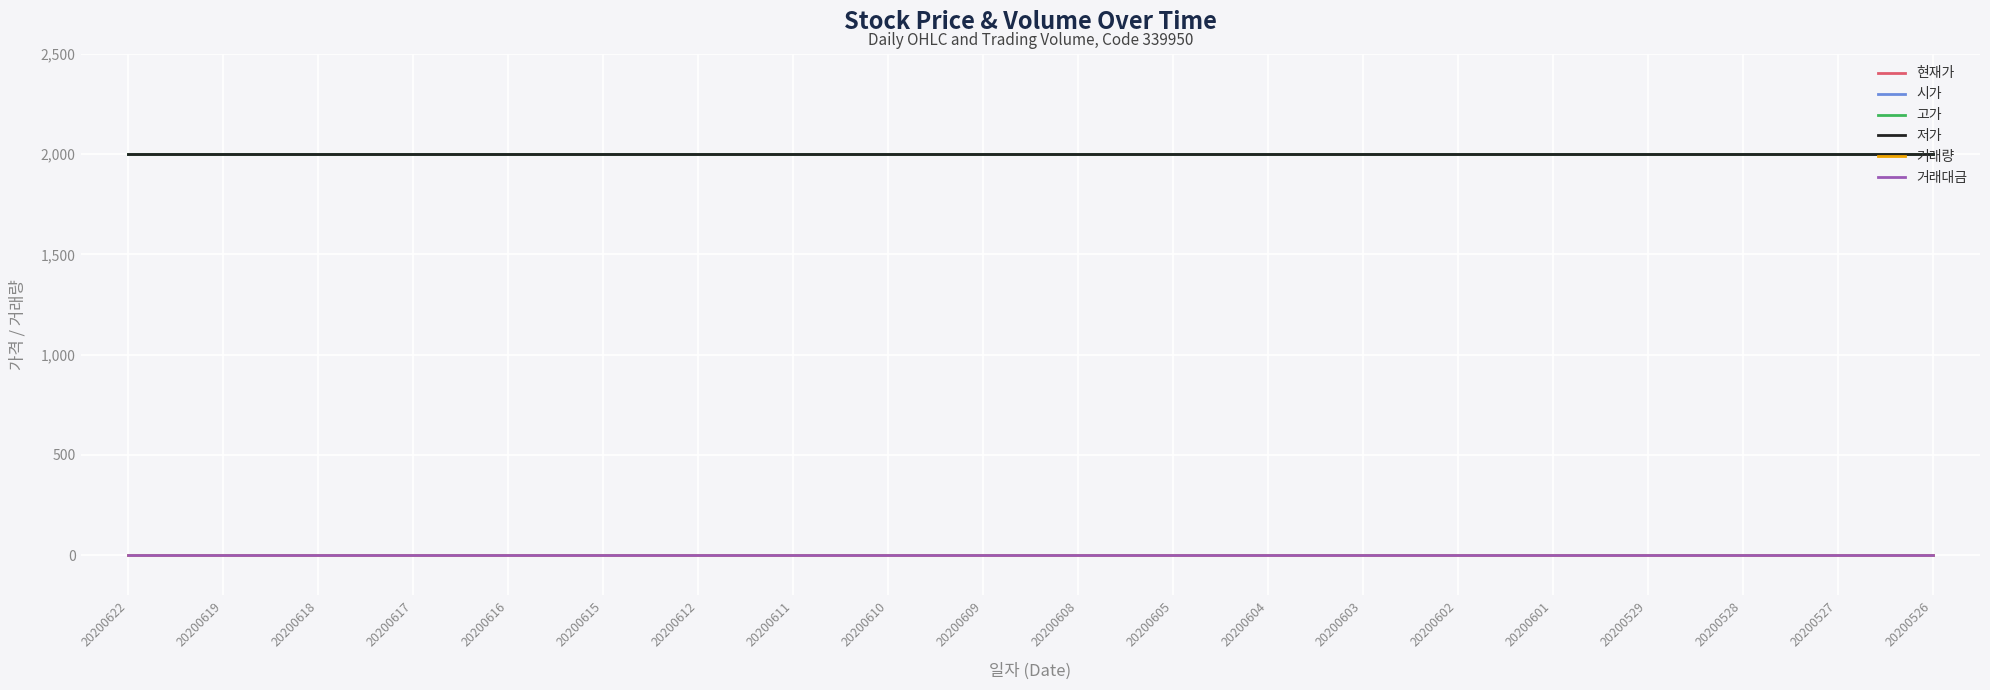

True or false: 현재가 and 저가 cross at least once.

False